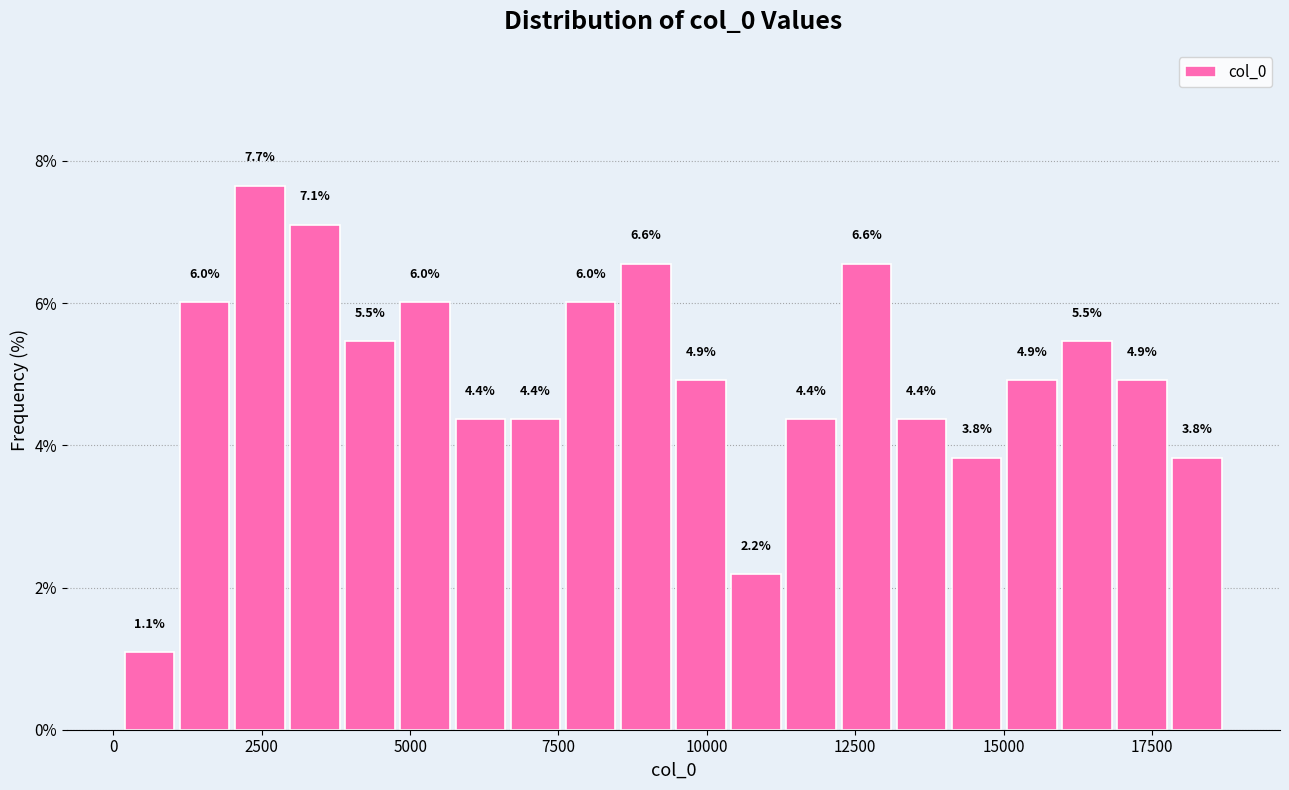

Read against the x-axis, roughly where is the centre of the tallest bar?

2500